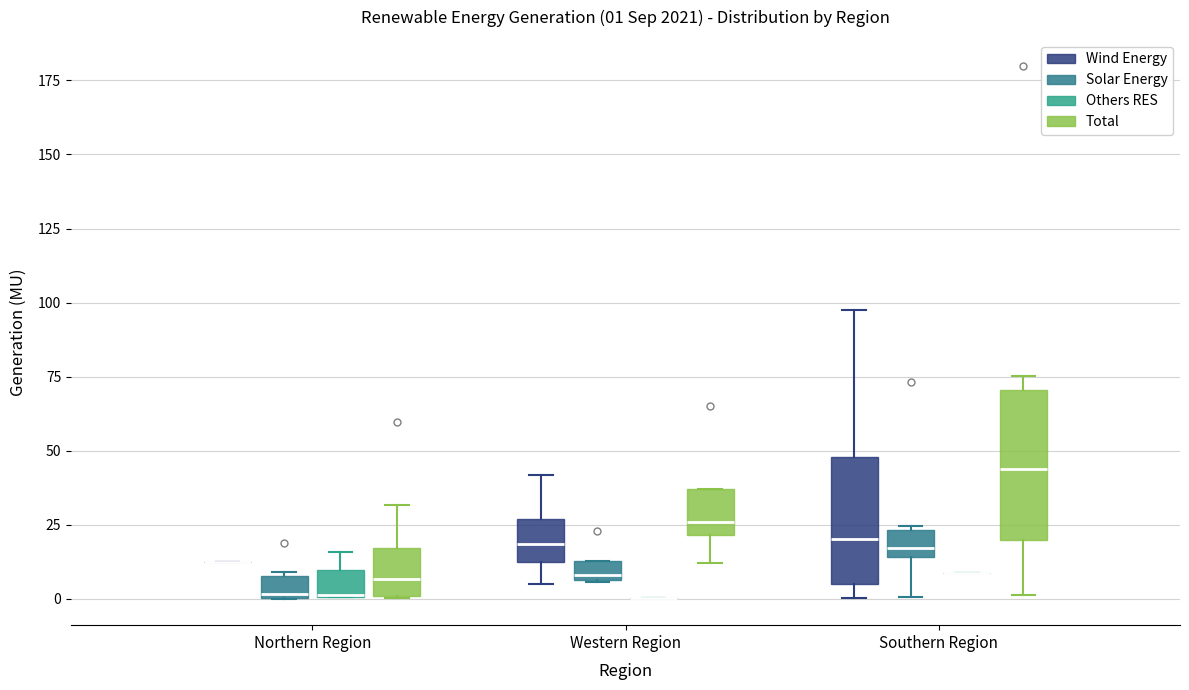

Which box is the tallest, from its lower edge to its upper edge?

Southern Region (Total)